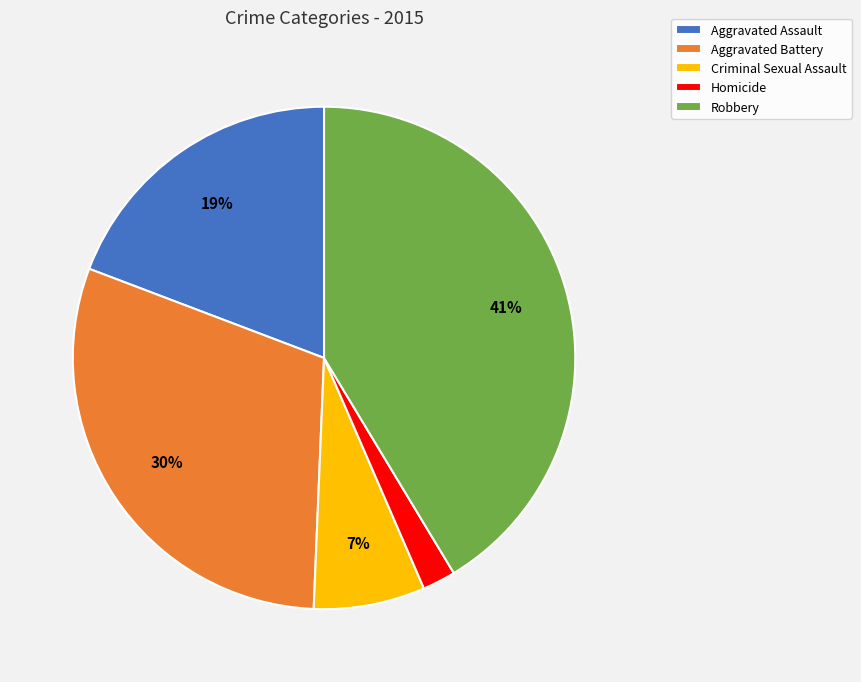

Which category has the smallest portion of the pie?

Homicide